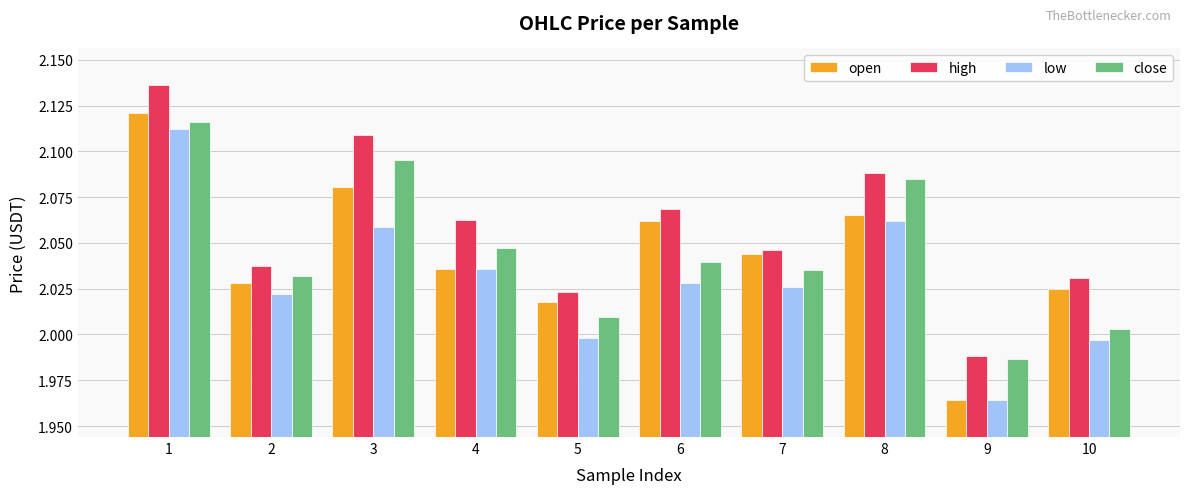

At which label does high first exceed 2?

1